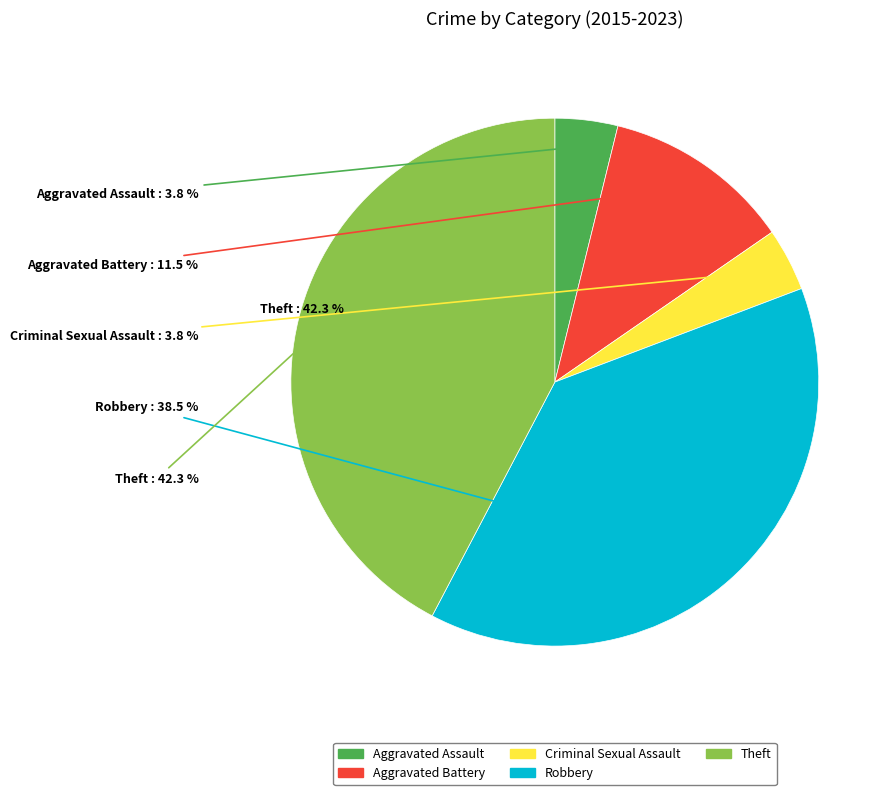

Is there any slice that represents more than half of the pie?

No